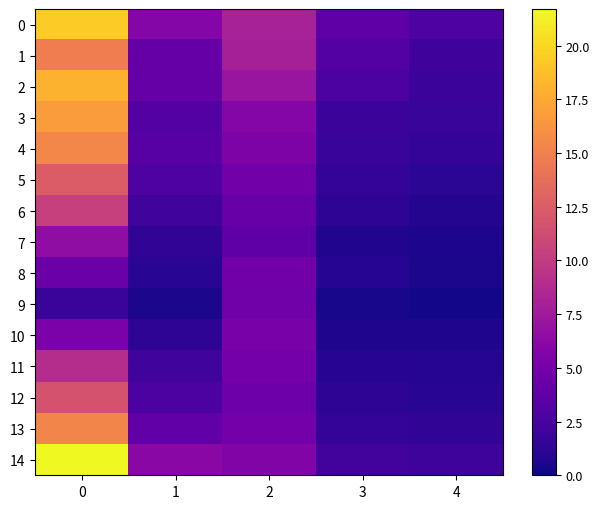

What is the difference between the 9 values at 1 and 0?

1.4